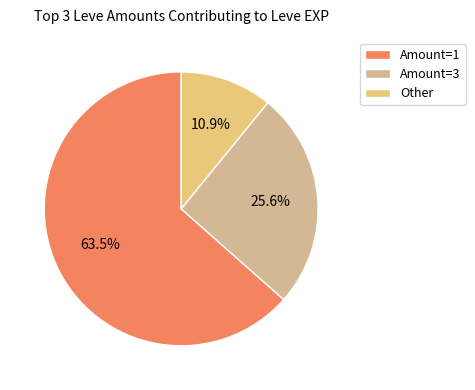

Is there any slice that represents more than half of the pie?

Yes